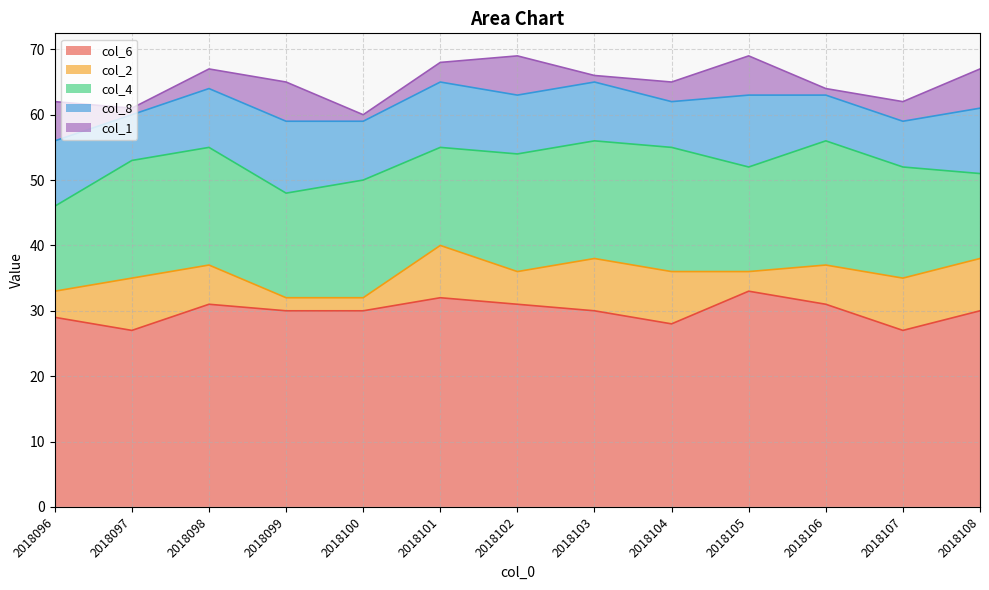

How many distinct data groups are displayed?

5